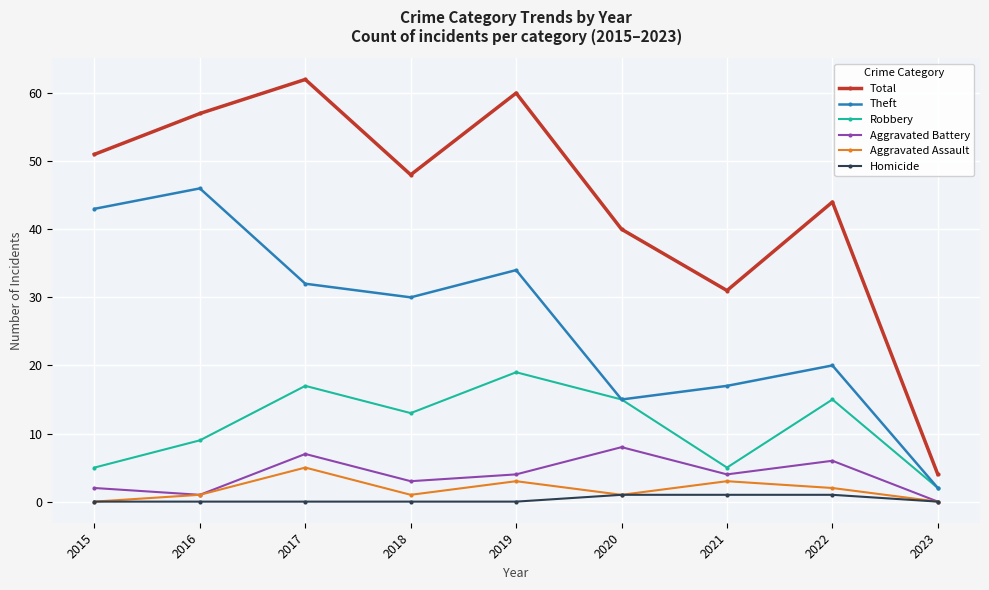

Reading left to right, what are all the values shown in this chart?

Total: 2015=51	2016=57	2017=62	2018=48	2019=60	2020=40	2021=31	2022=44	2023=4
Theft: 2015=43	2016=46	2017=32	2018=30	2019=34	2020=15	2021=17	2022=20	2023=2
Robbery: 2015=5	2016=9	2017=17	2018=13	2019=19	2020=15	2021=5	2022=15	2023=2
Aggravated Battery: 2015=2	2016=1	2017=7	2018=3	2019=4	2020=8	2021=4	2022=6	2023=0
Aggravated Assault: 2015=0	2016=1	2017=5	2018=1	2019=3	2020=1	2021=3	2022=2	2023=0
Homicide: 2015=0	2016=0	2017=0	2018=0	2019=0	2020=1	2021=1	2022=1	2023=0